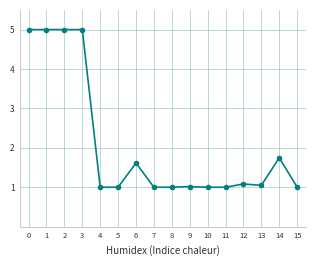

How many categories are shown in the chart?

16